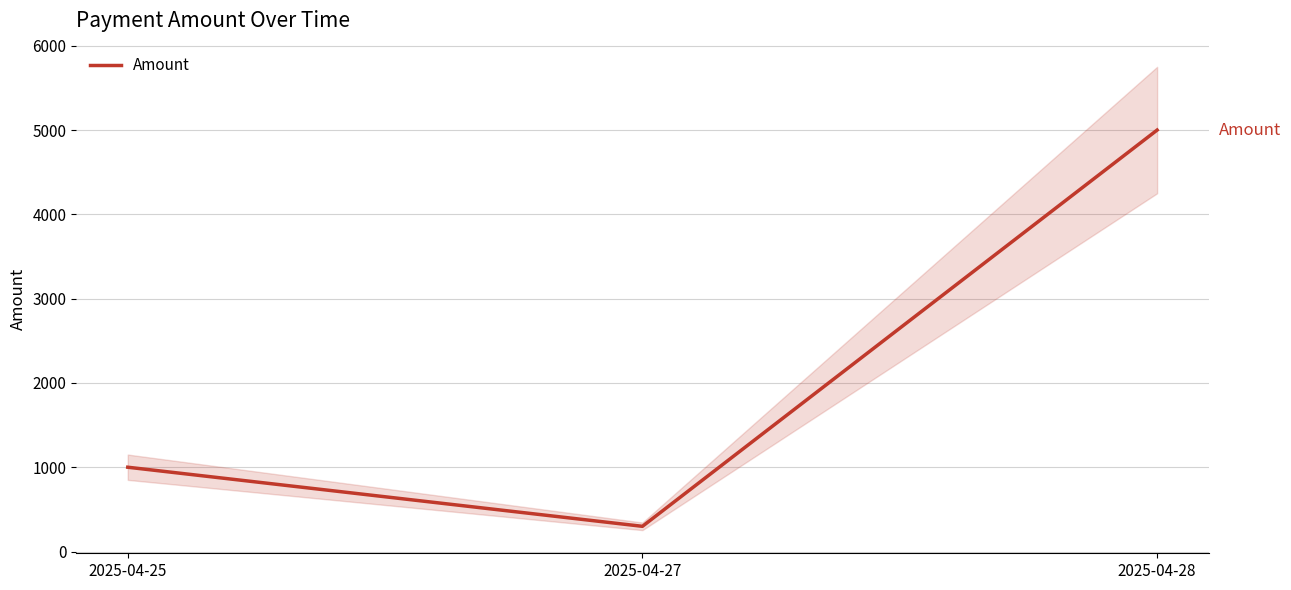

Reading left to right, extract all data points from this chart.

1001	300	5000